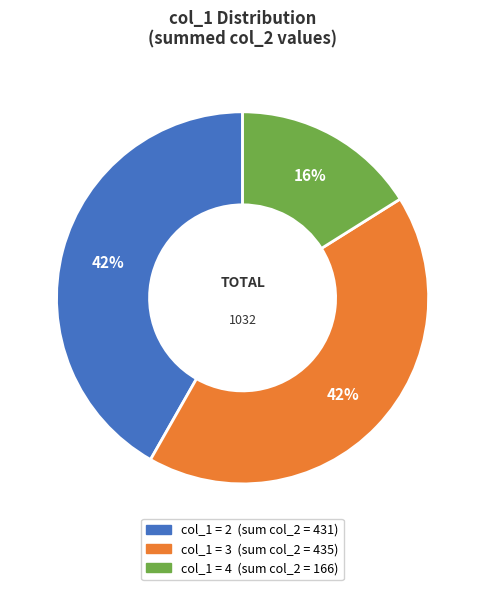

To the nearest percent, what is the difference between the largest and smallest slice percentages?

26%